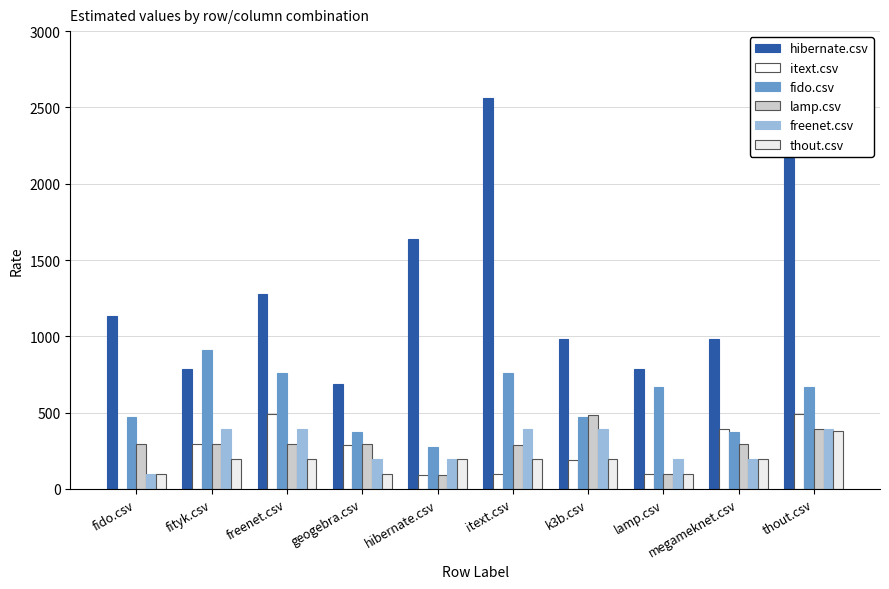

Is it true that fido.csv equals 175.3 at k3b.csv?

False